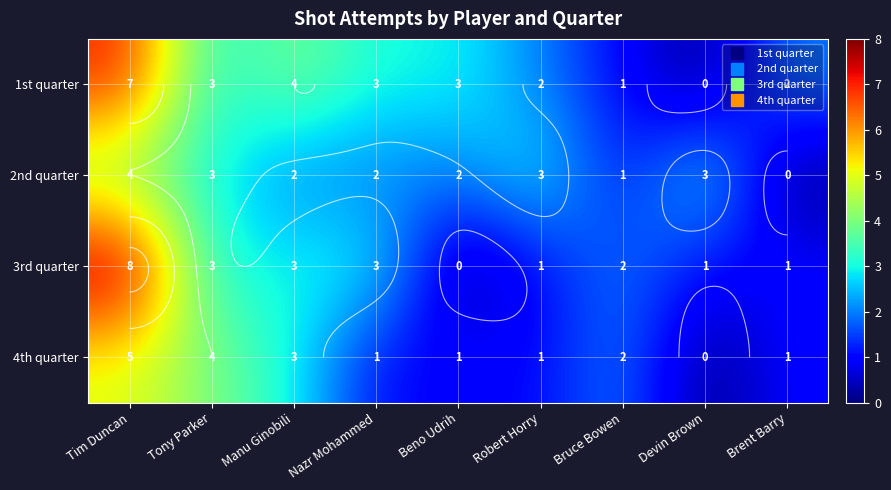

True or false: 3rd quarter has a value of 2 at Bruce Bowen.

True